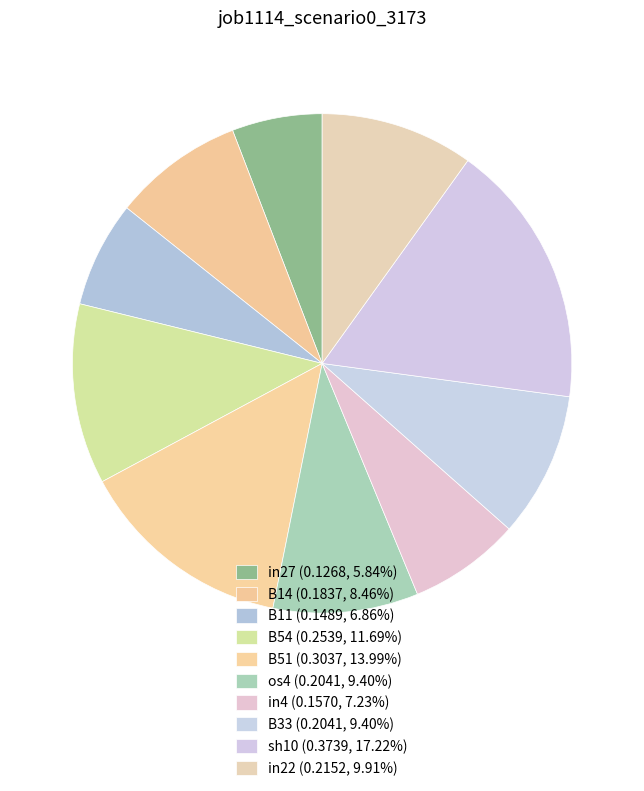

To the nearest percent, what is the combined percentage of B54 and os4?

21%